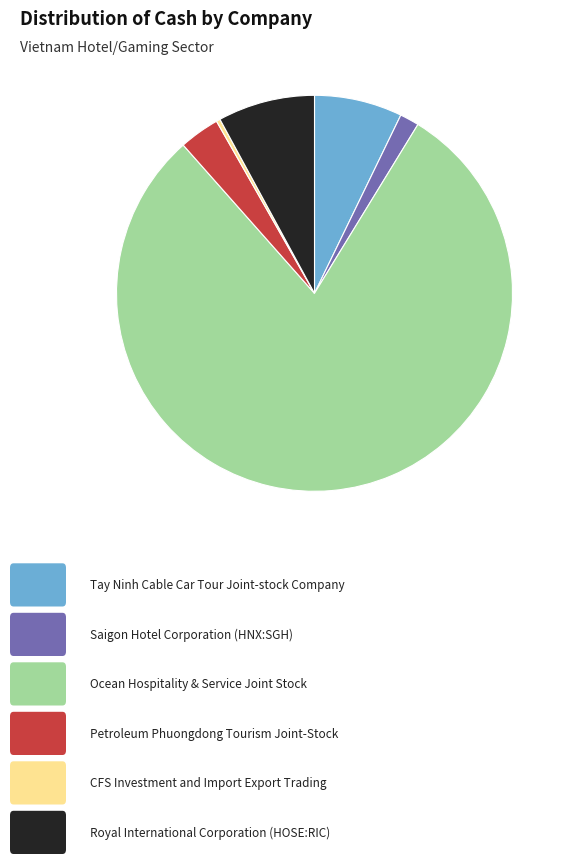

Is there any slice that represents more than half of the pie?

Yes